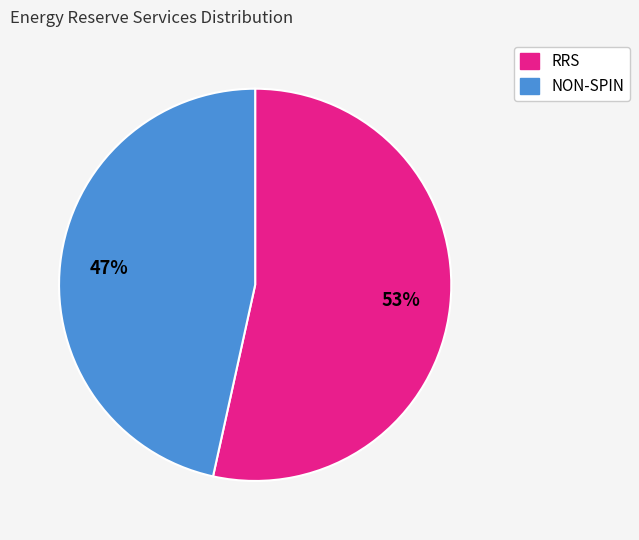

Which slice is the smallest?

NON-SPIN